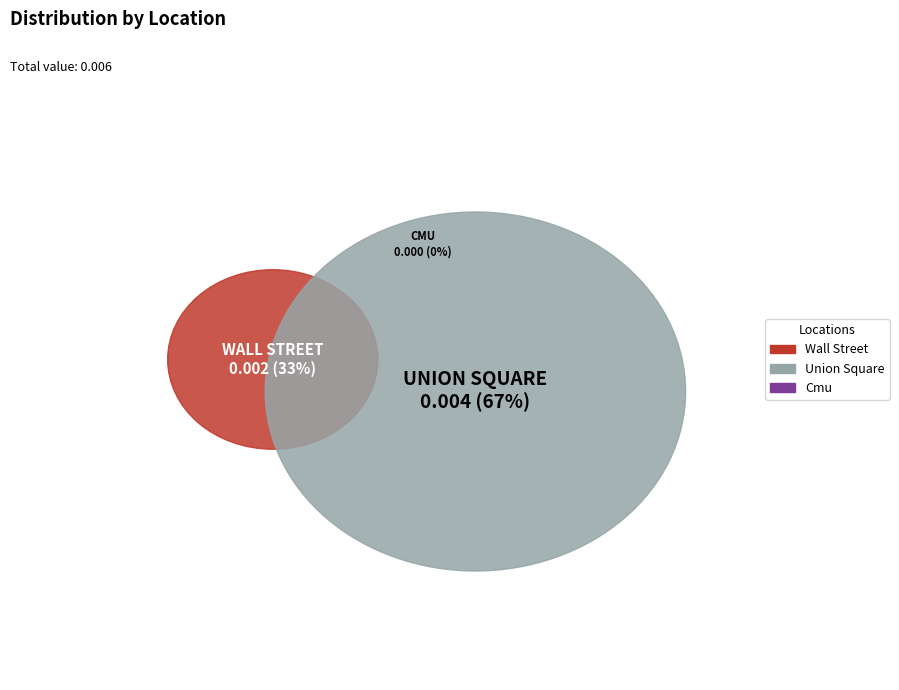

What is the largest slice in the pie chart?

union square